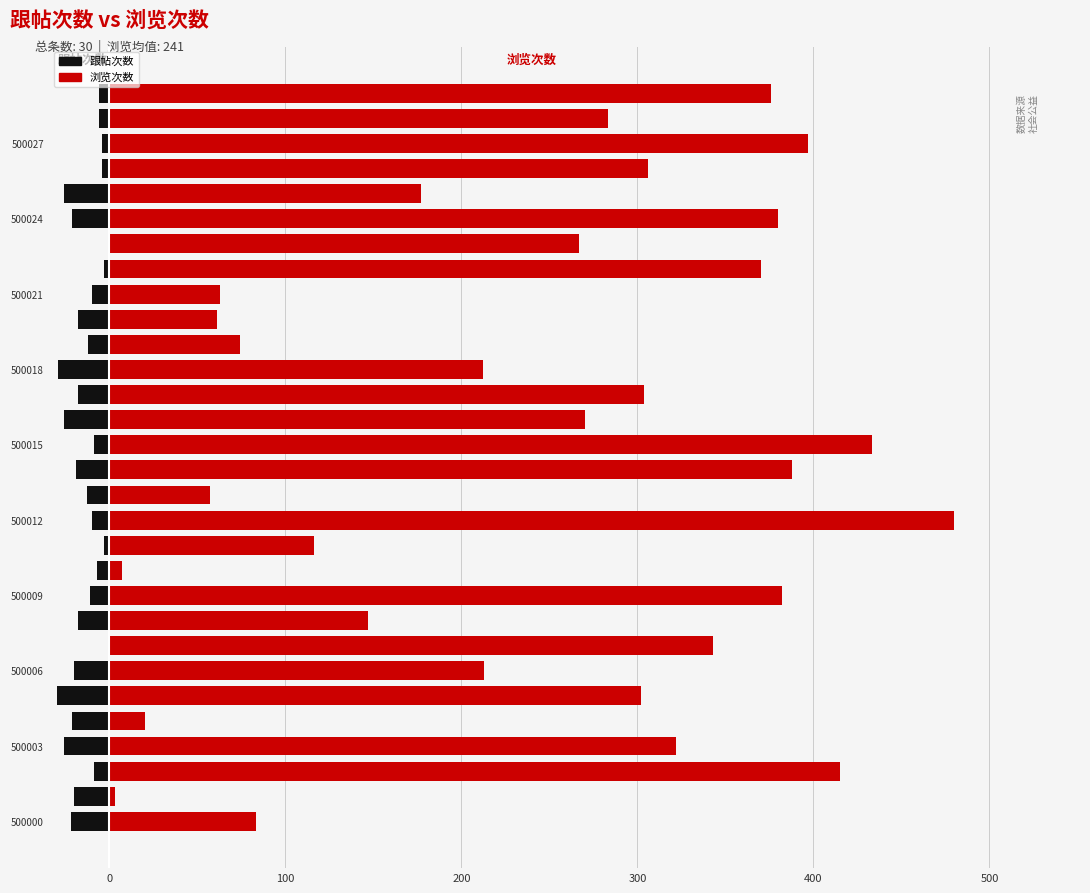

What is the difference between the 浏览次数 values at 8 and 23?

120